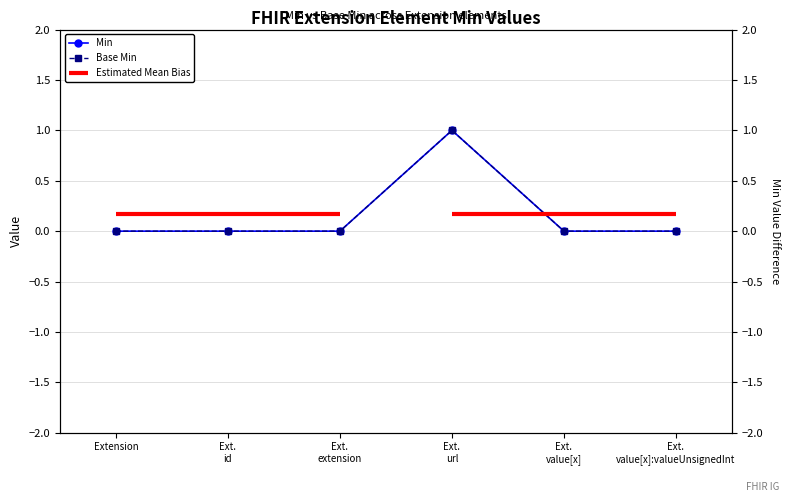

At Ext. url, list the series in order from largest to smallest.

Min, Base Min